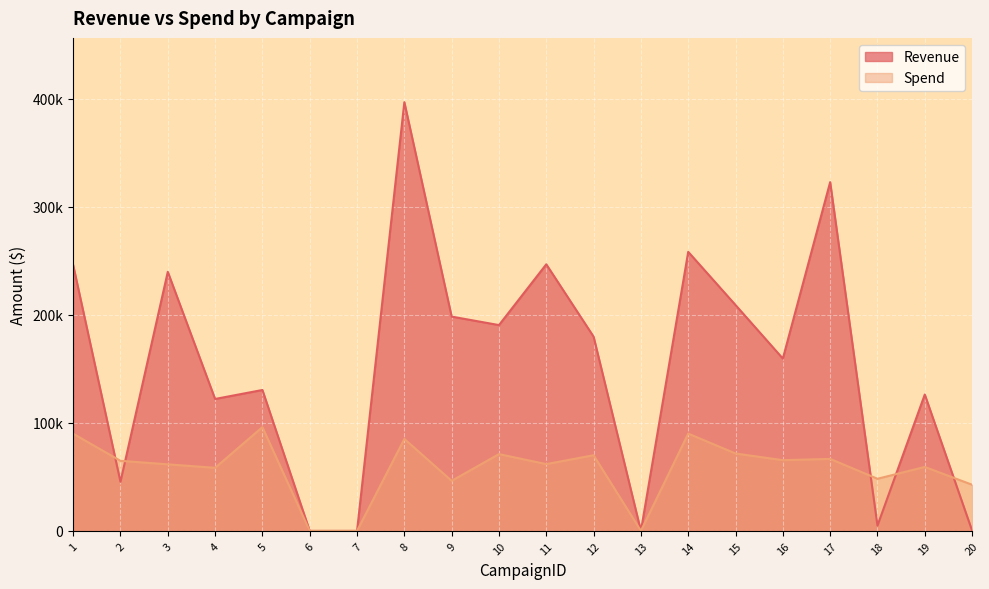

Reading left to right, list all the values displayed in this chart.

Revenue: 1=246010.5	2=45414.4	3=239691.7	4=122067.4	5=130374.6	6=0.0	7=0.0	8=396633.5	9=198283.3	10=190422.5	11=246656.7	12=179724.2	13=0.0	14=258182.7	15=208980.1	16=159447.9	17=322699.7	18=4900.8	19=126193.6	20=260.4
Spend: 1=89918.2	2=64826.8	3=61578.4	4=58359.1	5=96019.3	6=0.0	7=0.0	8=85090.8	9=46310.4	10=71040.9	11=61777.9	12=70006.6	13=0.0	14=89999.3	15=71603.1	16=65429.1	17=66601.0	18=48238.6	19=59167.7	20=42711.9